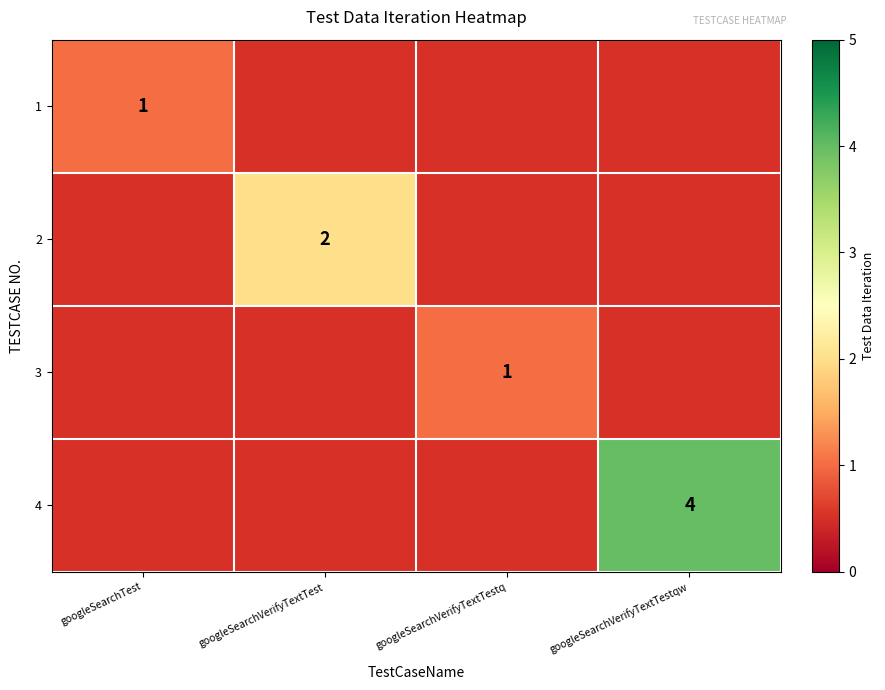

The value of 2 at googleSearchVerifyTextTest is 1. True or false?

False